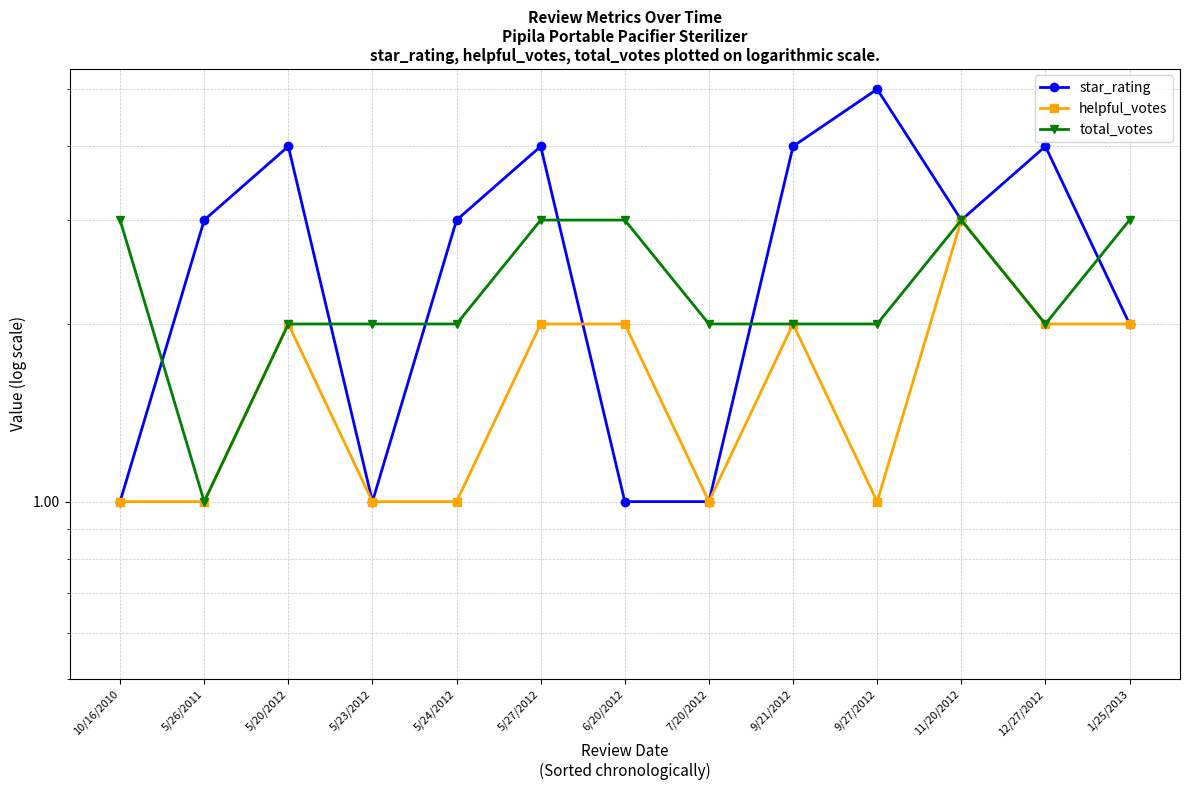

Between 10/16/2010 and 1/25/2013, which is larger?

1/25/2013